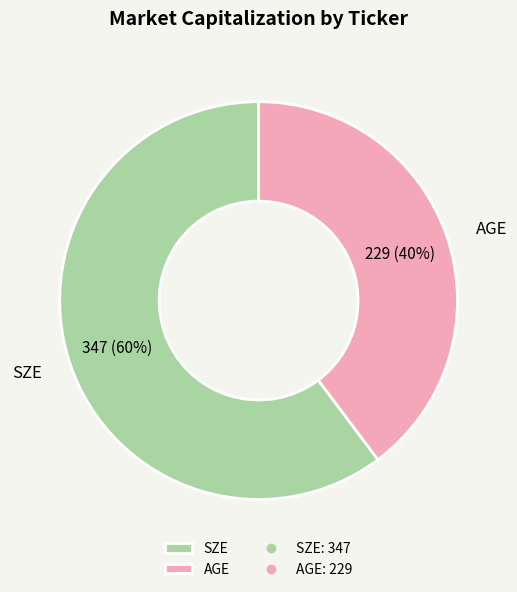

Which category accounts for the majority?

SZE